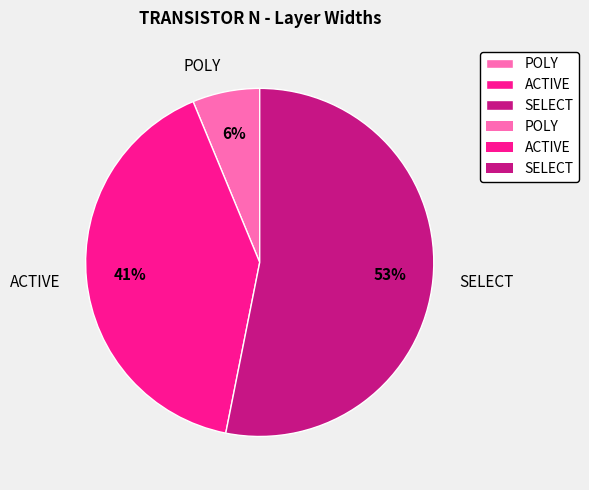

Combined, do SELECT and ACTIVE account for over 50%?

Yes